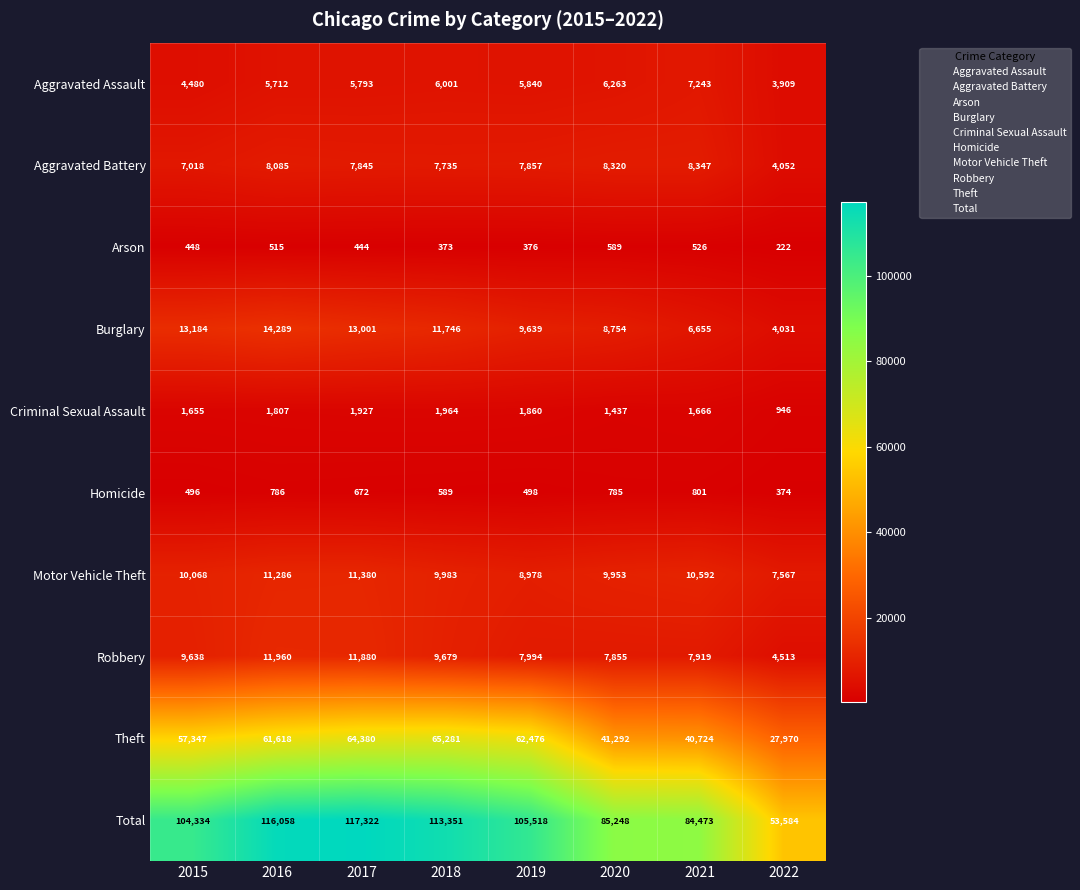

List the labels in order of Aggravated Battery value, smallest first.

2022, 2015, 2018, 2017, 2019, 2016, 2020, 2021